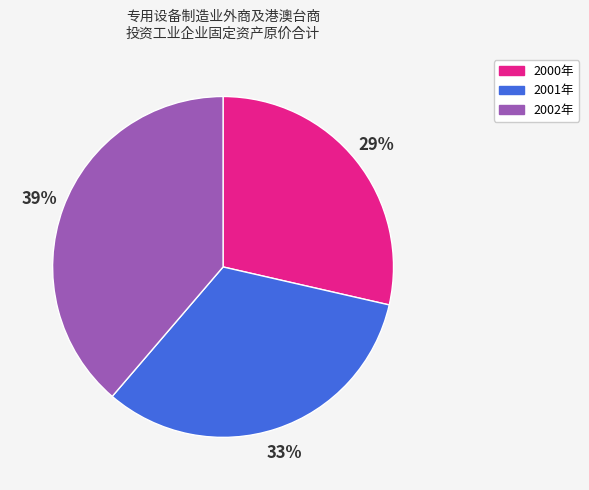

The 2001年 slice represents 33% of the pie. True or false?

True